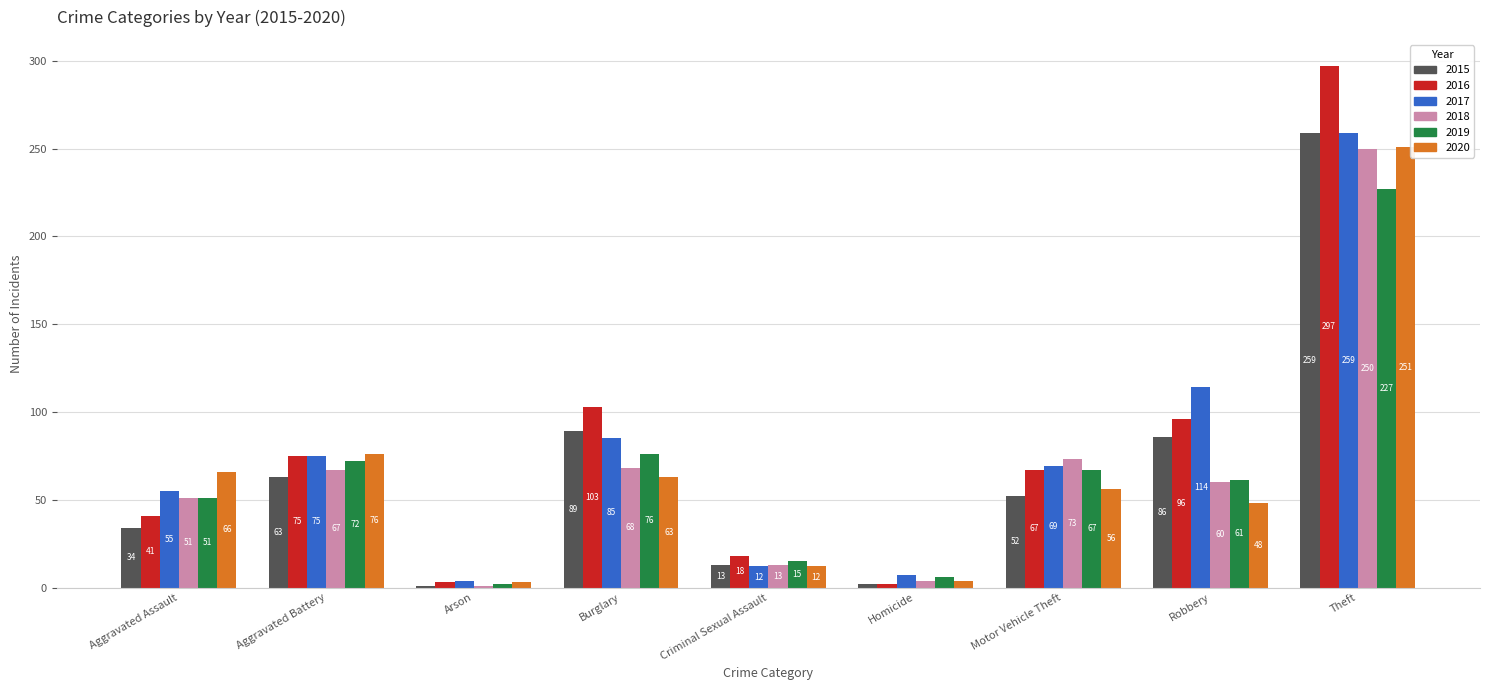

What is the label of the 3rd bar from the right?

Motor Vehicle Theft